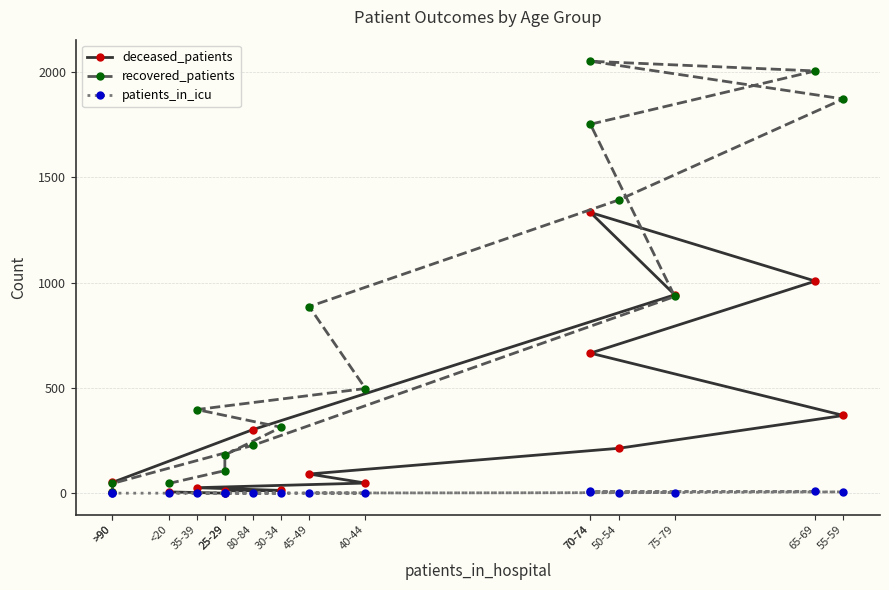

What is the sum of the deceased_patients values at 80-84 and 75-79?

1244